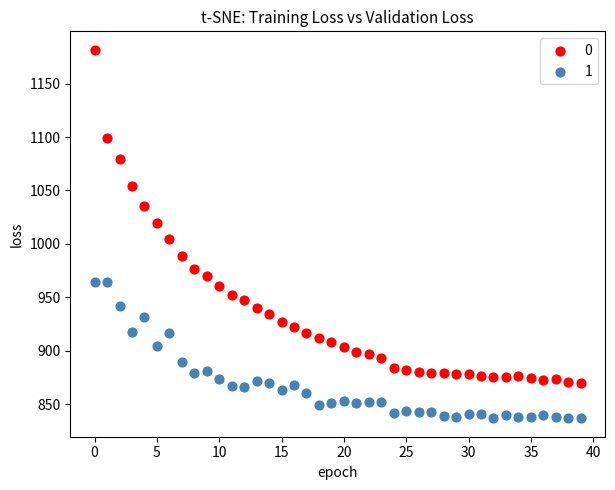

Across all data points, what is the range of Y values (max minus min)?

345.1